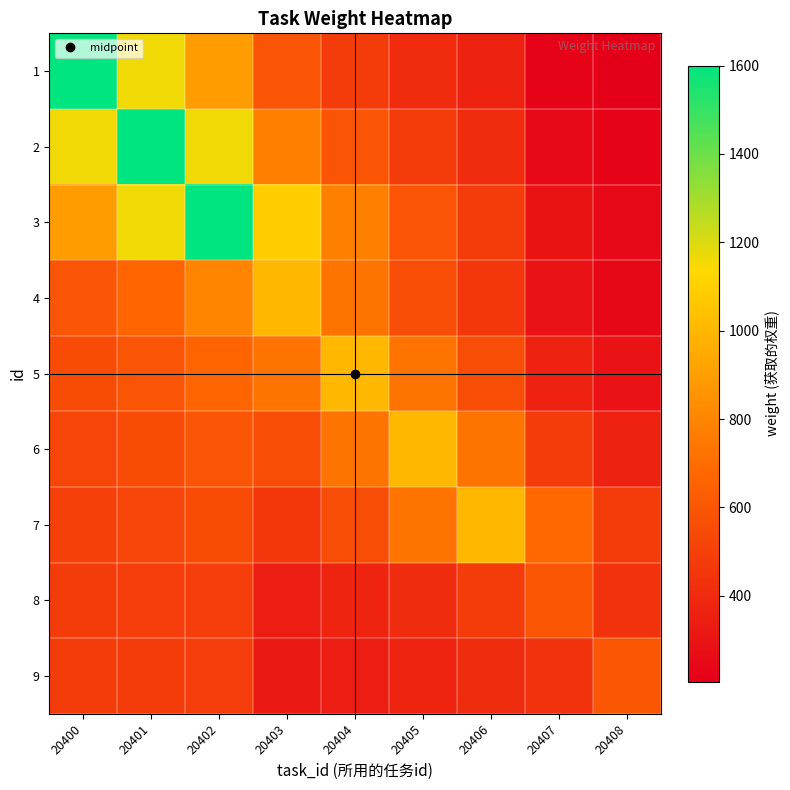

What is the spread (max minus min) of values at 20404?

659.4